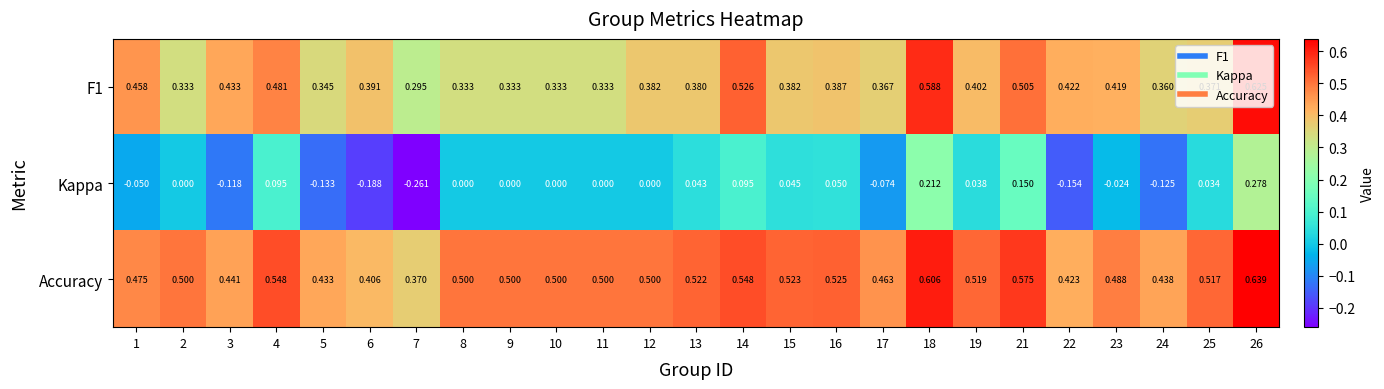

Which series has the largest range (max minus min)?

Kappa